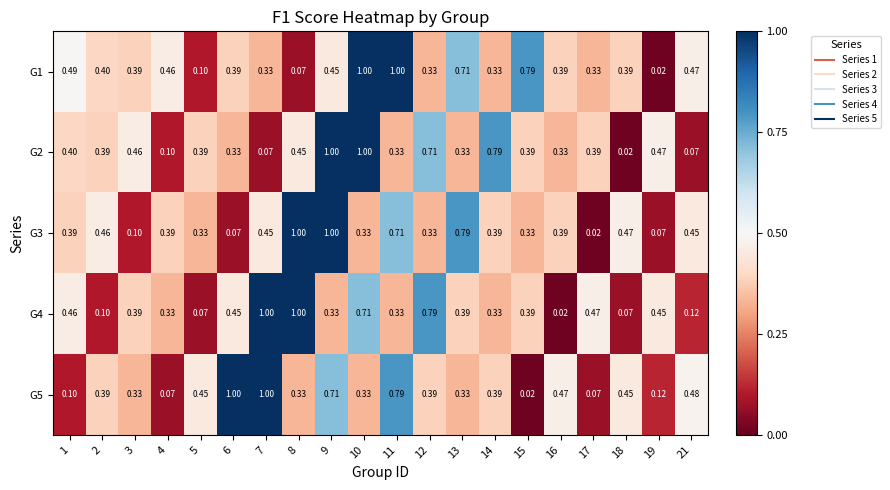

At which category is the sum across all series the highest?

9